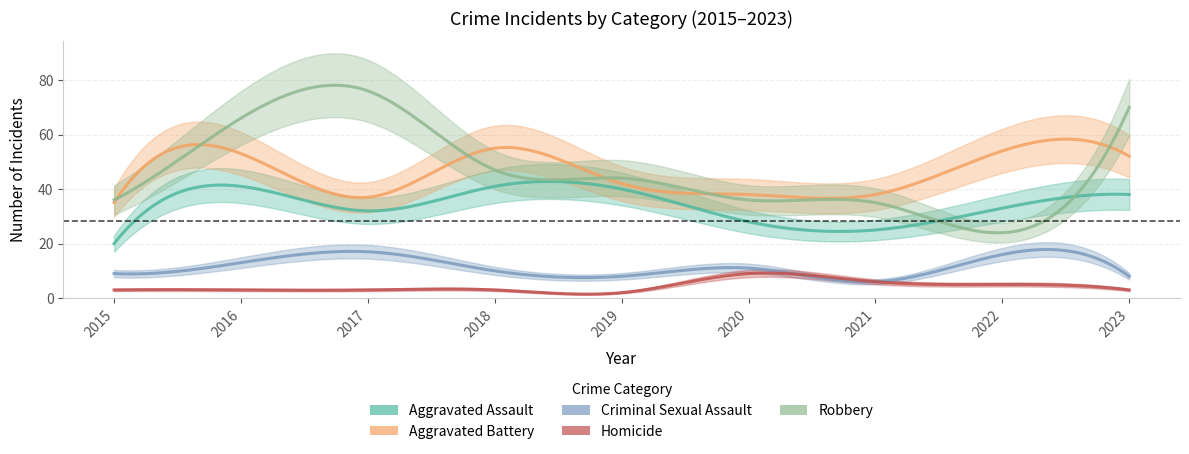

Between which two adjacent categories do Aggravated Assault and Robbery first intersect?

2021 and 2022